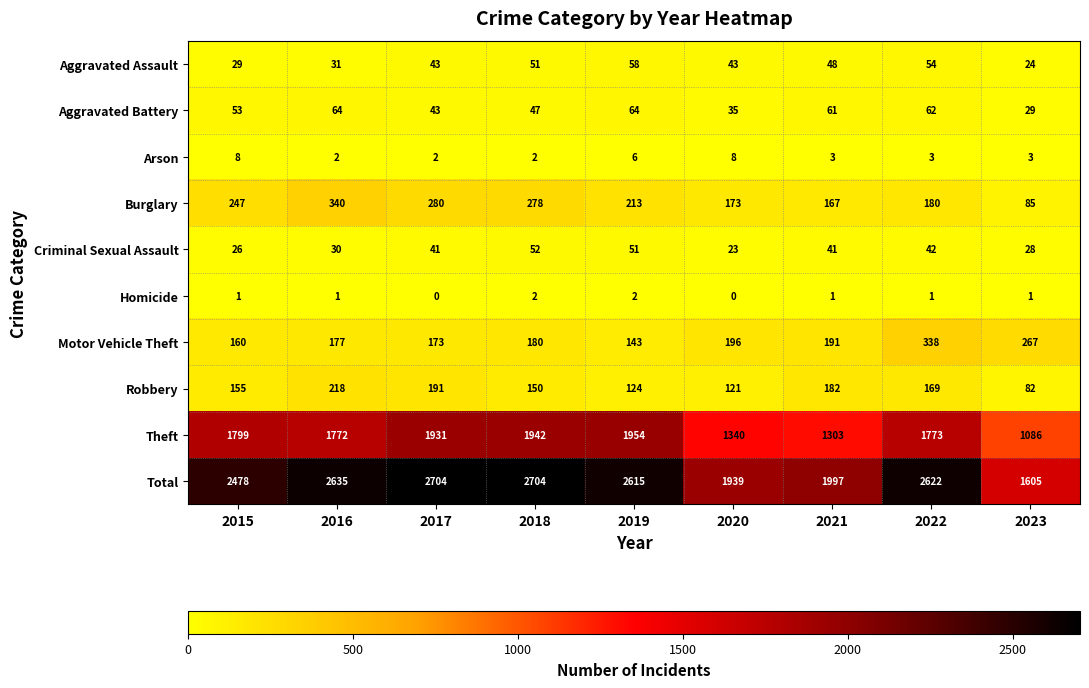

The value of Aggravated Battery at 2022 is 62. True or false?

True